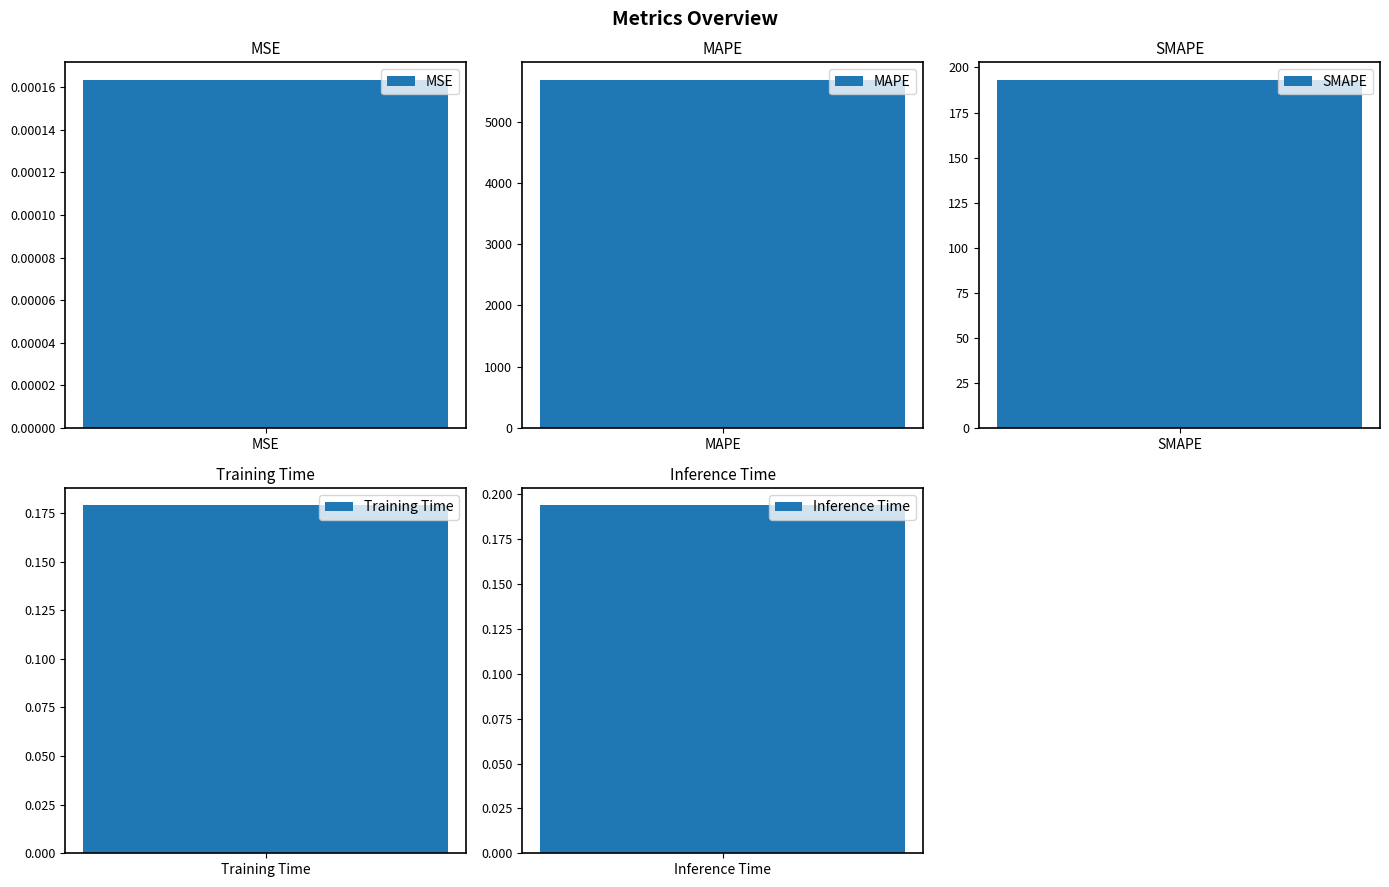

Reading left to right, what are all the values shown in this chart?

MSE=0.0	MAPE=5688.5	SMAPE=193.2	Training Time=0.2	Inference Time=0.2